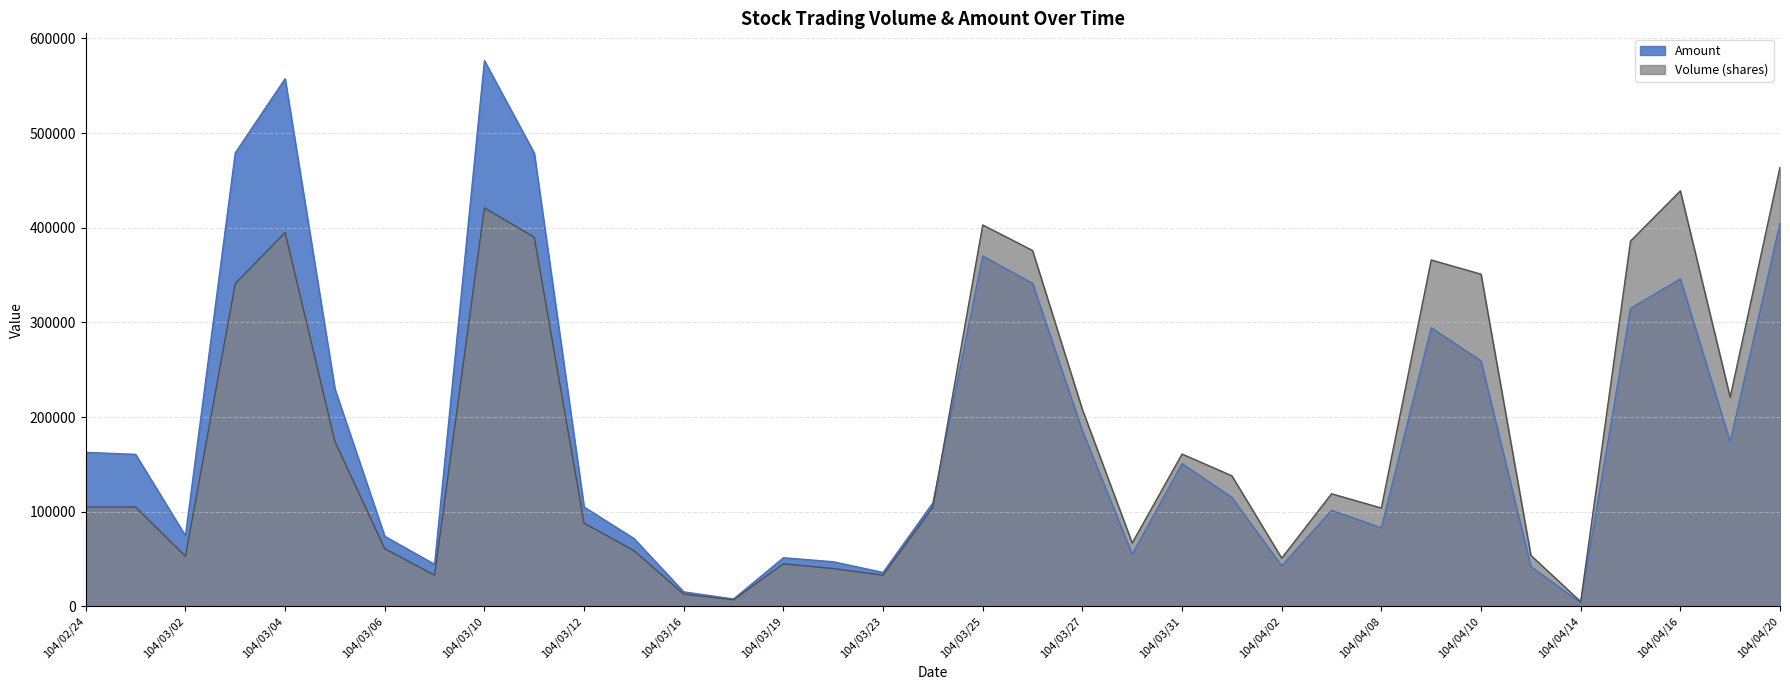

What is the spread (max minus min) of values at 104/03/13?

12850